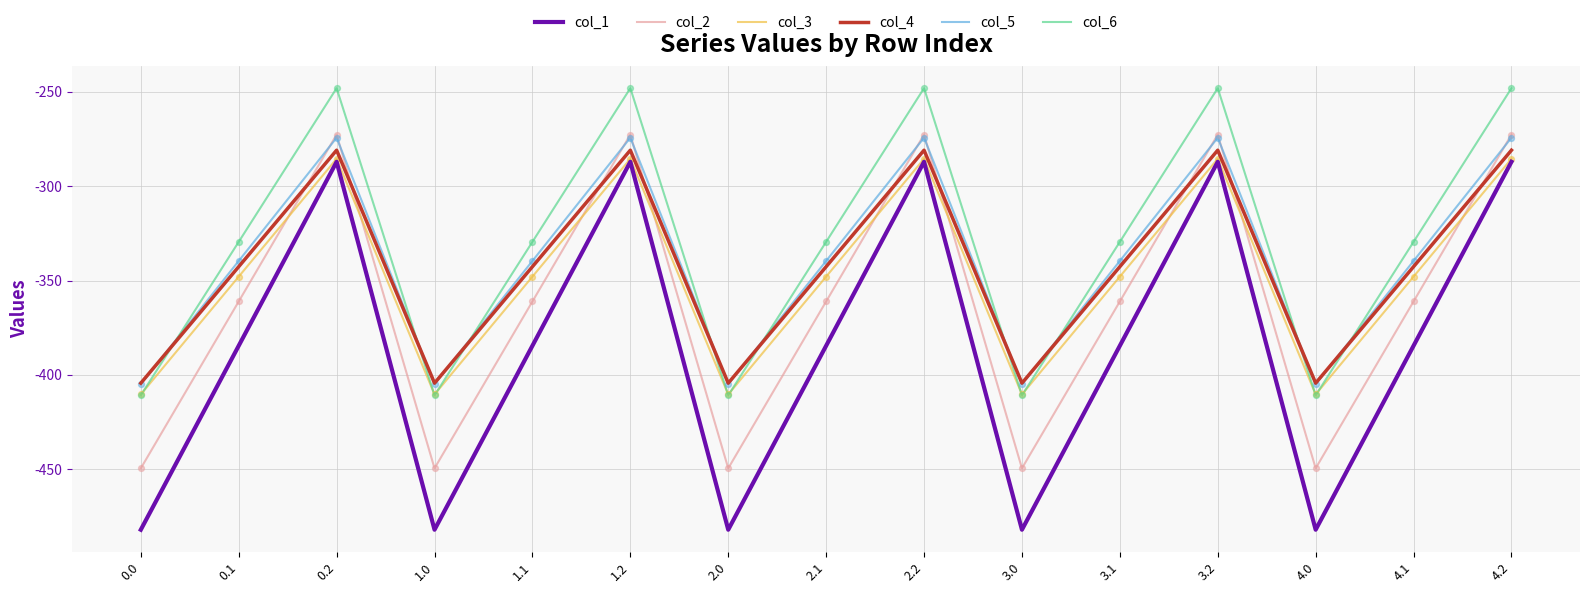

Which series has the largest total across all categories?

col_6